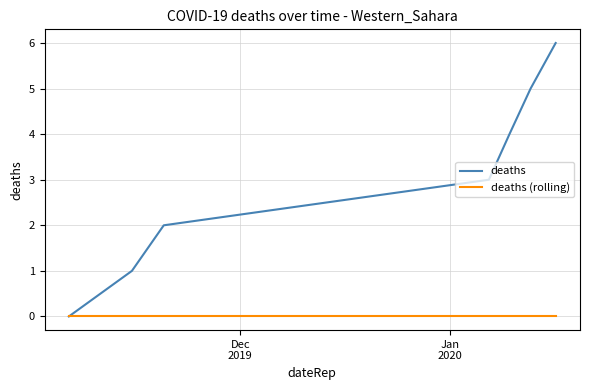

Which series has the widest spread of values?

deaths